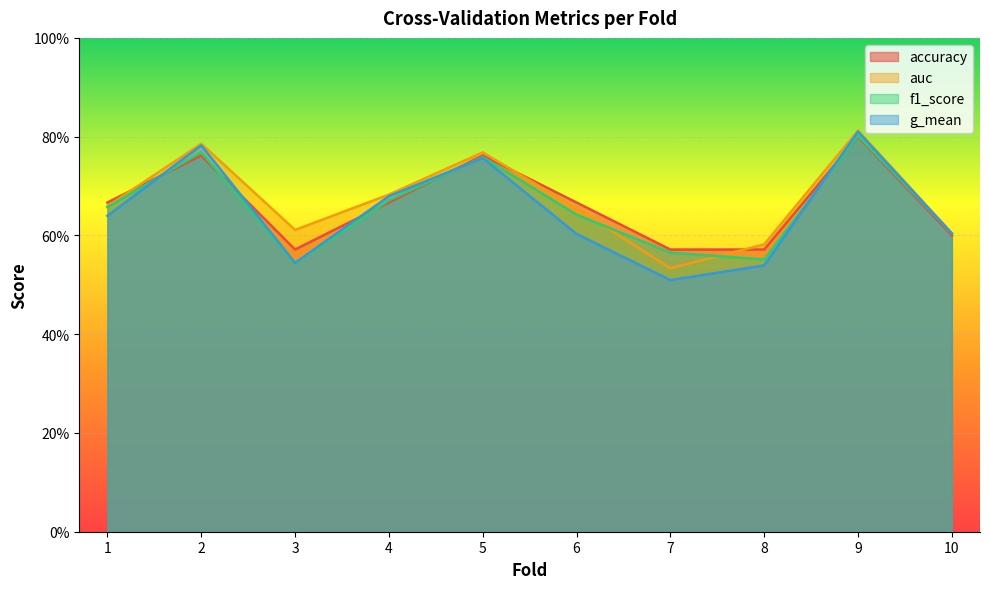

Which series has the widest spread of values?

g_mean